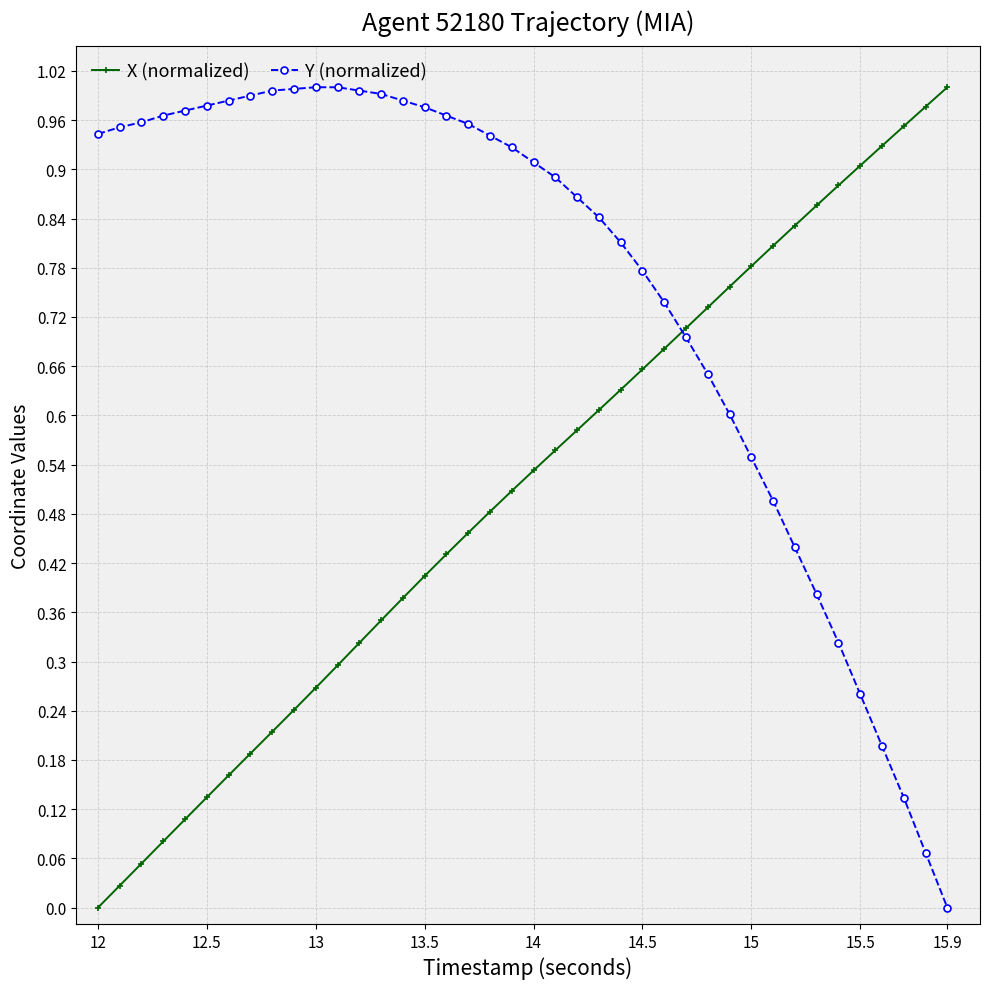

How many intersections are there between Y (normalized) and X (normalized)?

1